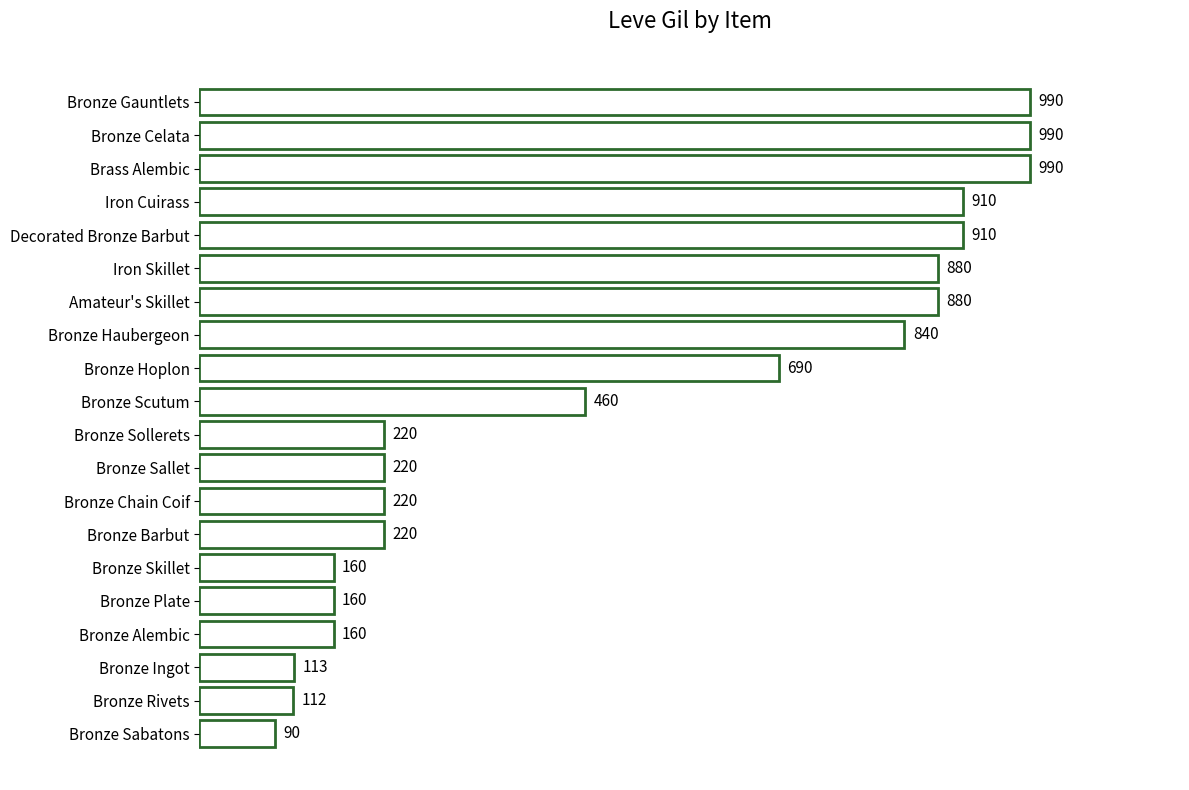

What is the label of the 16th bar from the top?

Bronze Plate